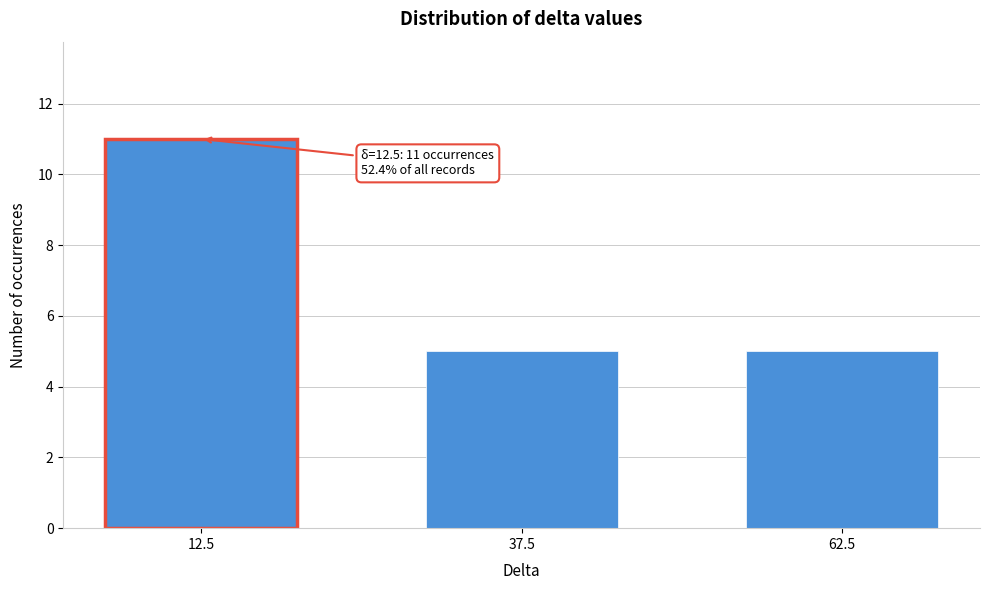

Reading right to left, list all the values displayed in this chart.

62.5=5	37.5=5	12.5=11